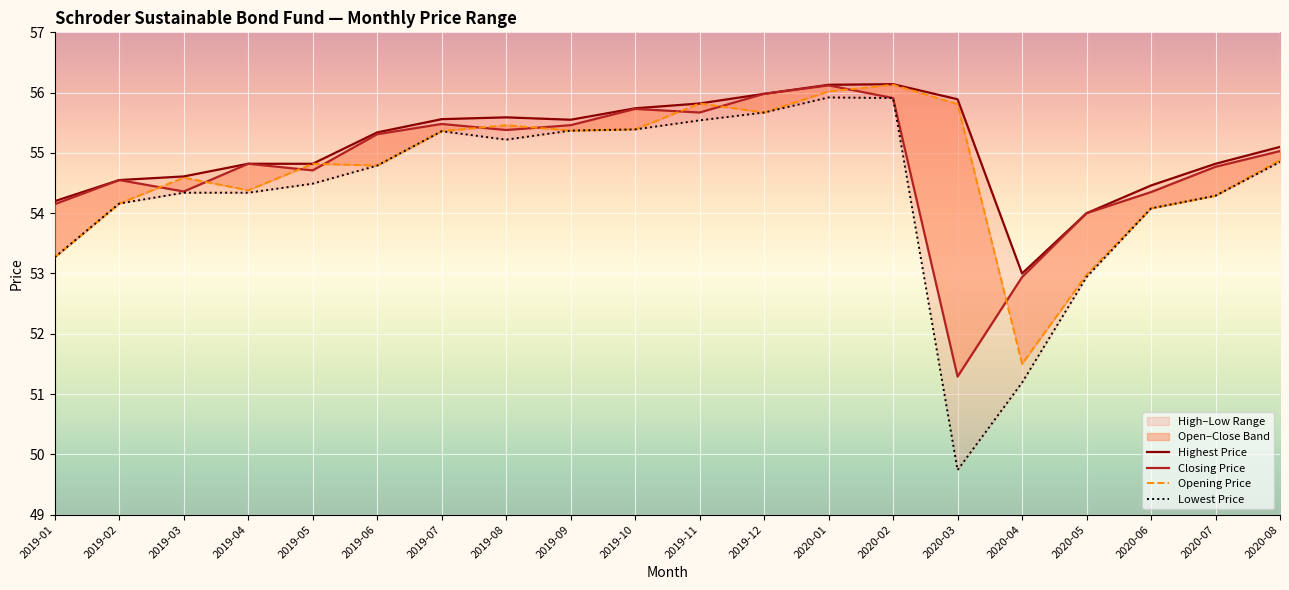

Reading left to right, list all the values displayed in this chart.

Highest Price: 54.2	54.5	54.6	54.8	54.8	55.3	55.6	55.6	55.5	55.7	55.8	56.0	56.1	56.1	55.9	53.0	54.0	54.5	54.8	55.1
Closing Price: 54.1	54.5	54.4	54.8	54.7	55.3	55.5	55.4	55.5	55.7	55.7	56.0	56.1	55.9	51.3	52.9	54.0	54.4	54.8	55.0
Opening Price: 53.3	54.2	54.6	54.4	54.8	54.8	55.4	55.5	55.4	55.4	55.8	55.7	56.0	56.1	55.8	51.5	53.0	54.1	54.3	54.9
Lowest Price: 53.3	54.2	54.3	54.3	54.5	54.8	55.4	55.2	55.4	55.4	55.5	55.7	55.9	55.9	49.7	51.2	52.9	54.1	54.3	54.9